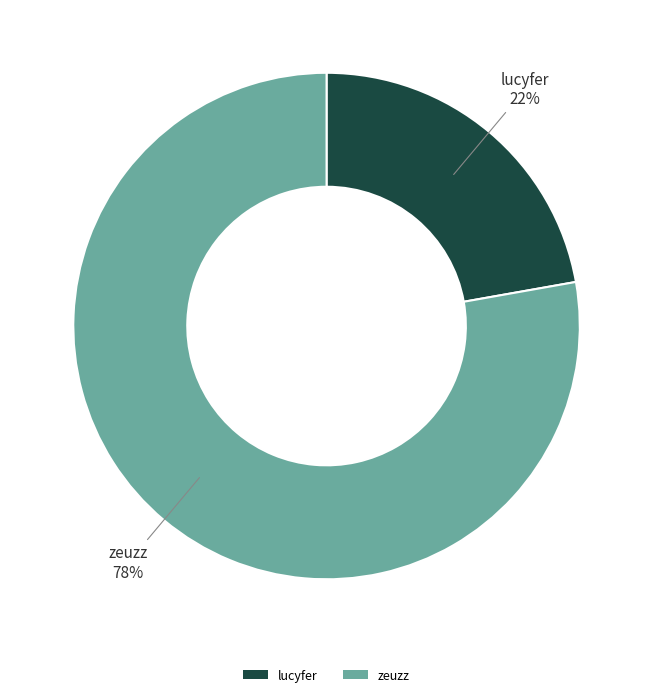

To the nearest percent, what is the difference between the zeuzz and lucyfer slice percentages?

56%